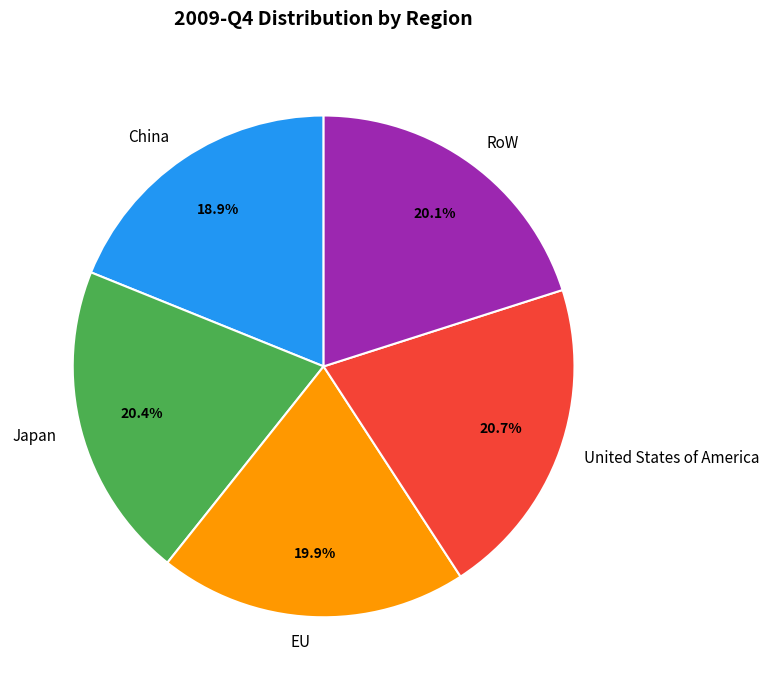

To the nearest percent, what is the average slice percentage?

20%